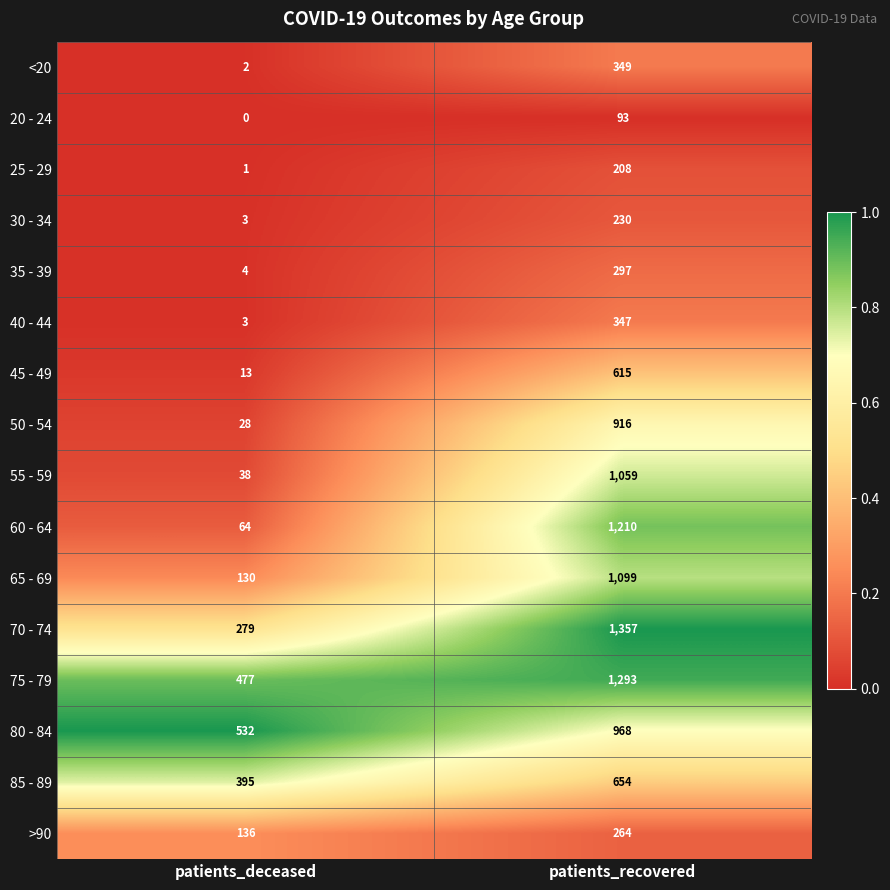

What is the maximum value shown in the chart?

1357